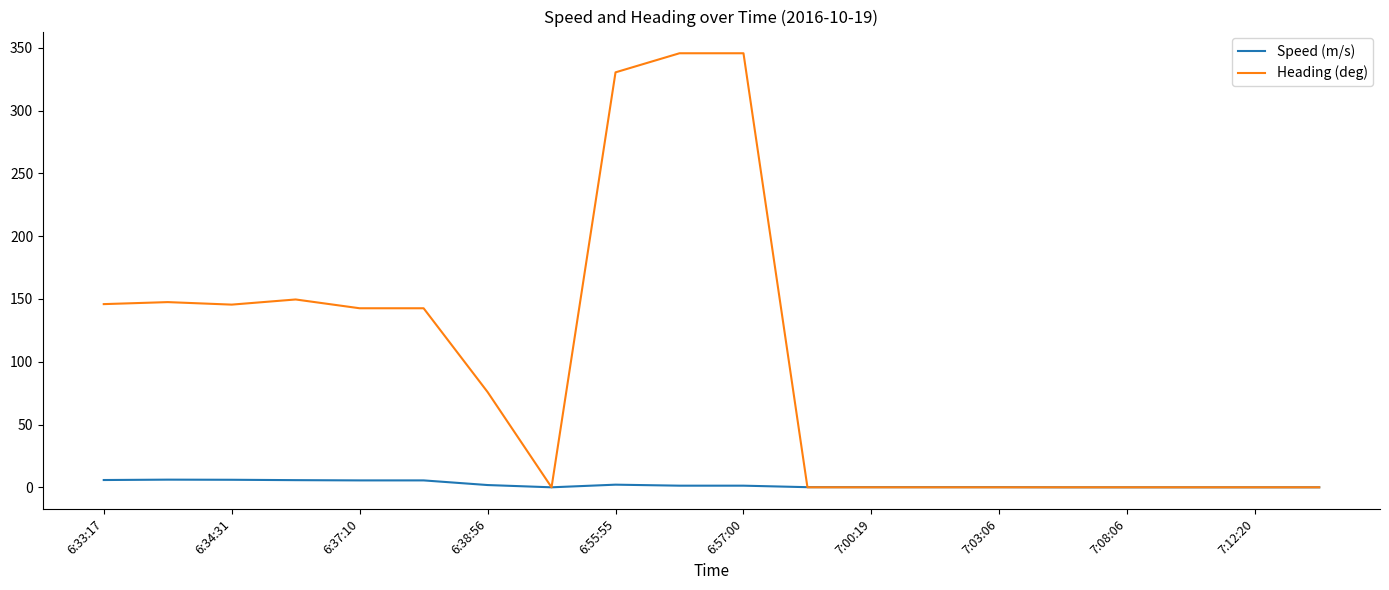

List the series in order of their overall mean, highest first.

Heading (deg), Speed (m/s)